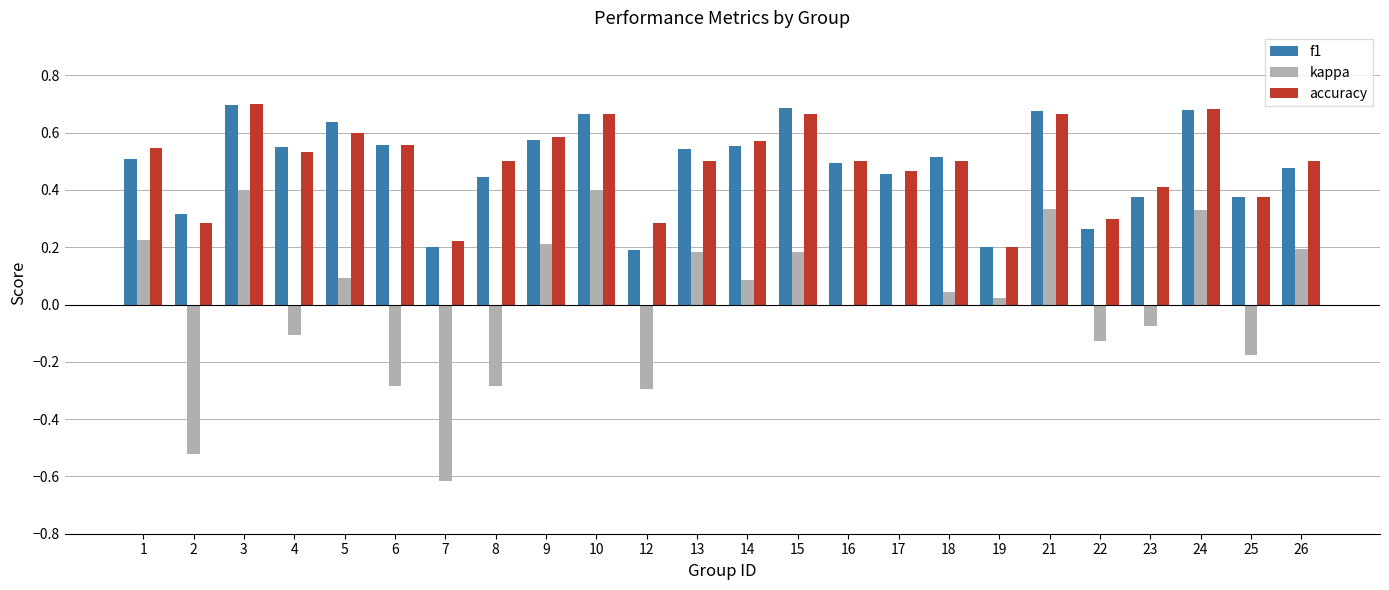

How many groups of bars are there?

24